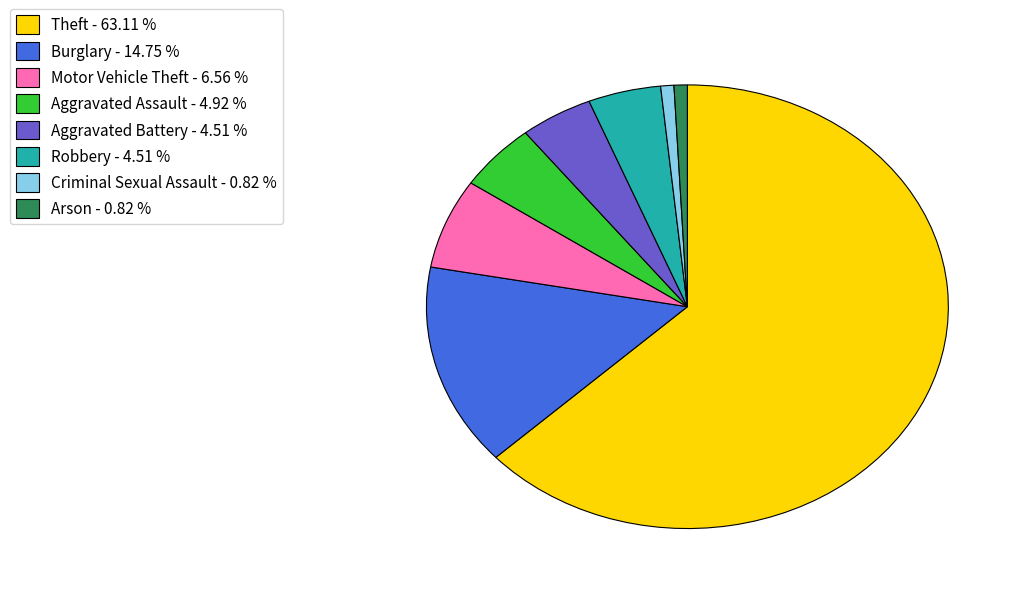

How many slices are in this pie chart?

8